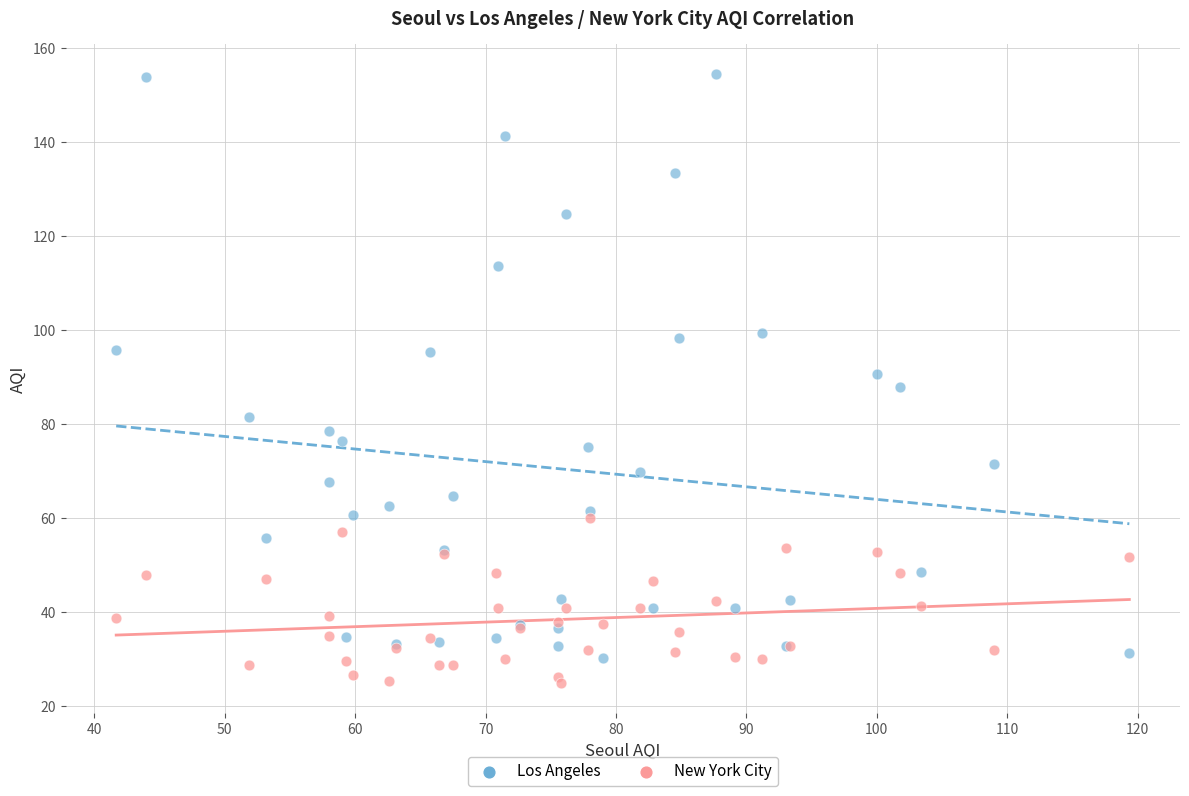

What is the X range (max minus min) for the scatter plot?

77.7